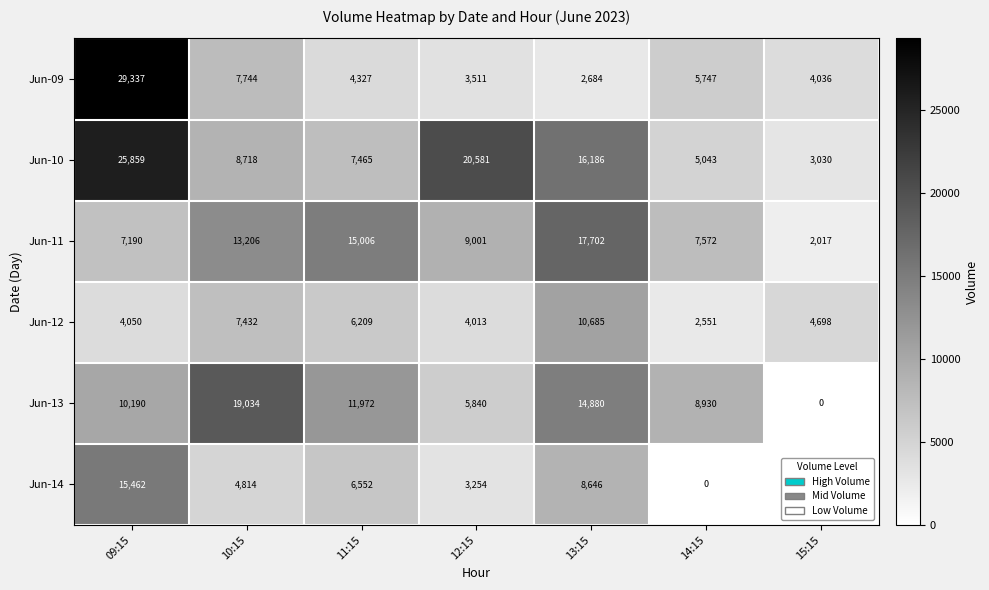

Which category has the highest value across all series?

09:15